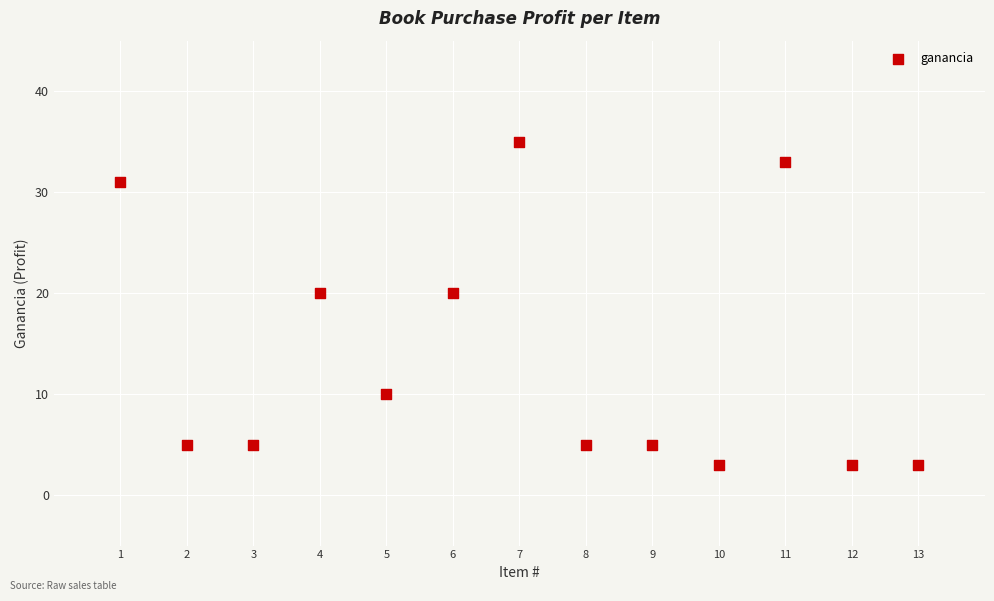

What is the range of Y values (max minus min)?

32